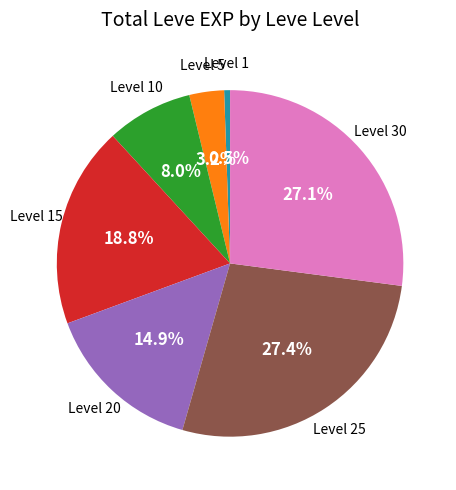

Is the sum of Level 20 and Level 5 greater than half?

No